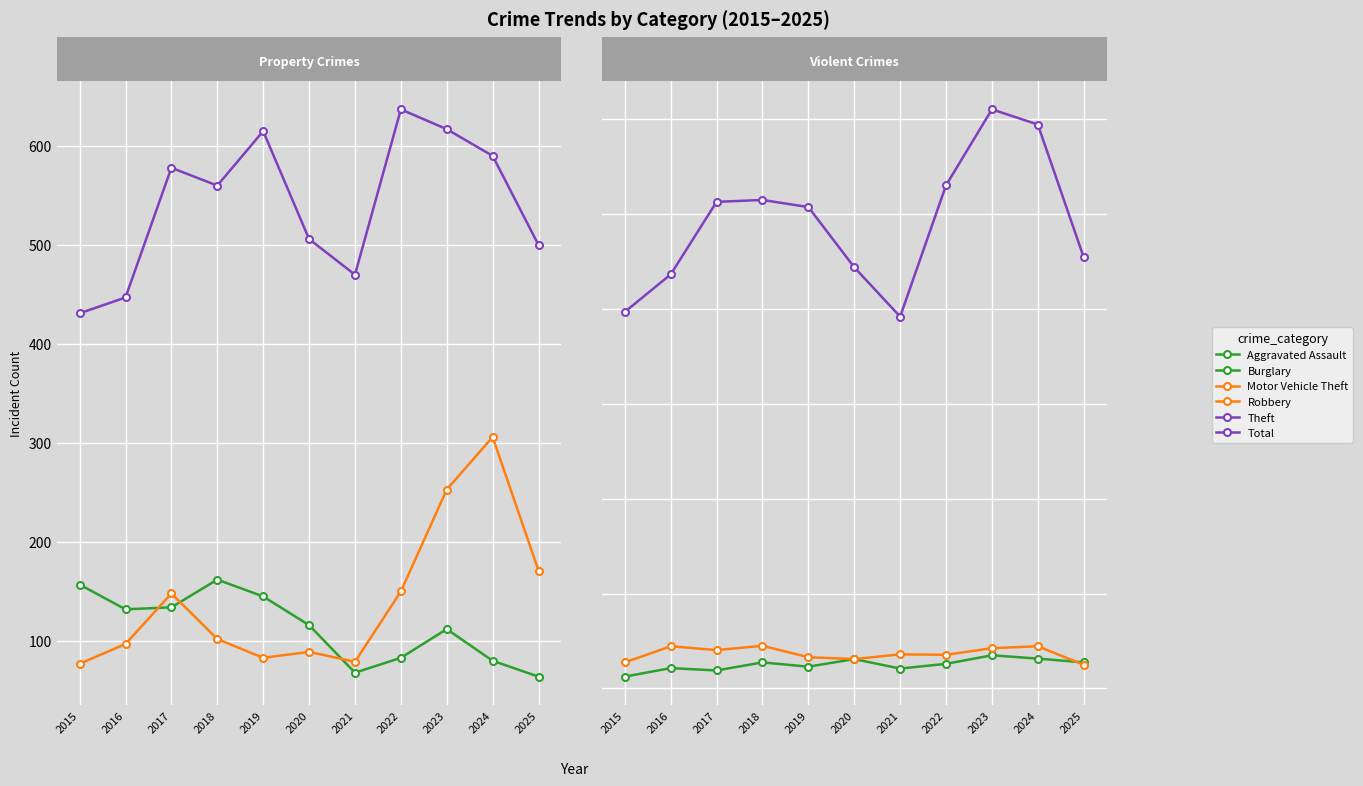

In Total, how many points are higher than both neighbors (excluding endpoints)?

2